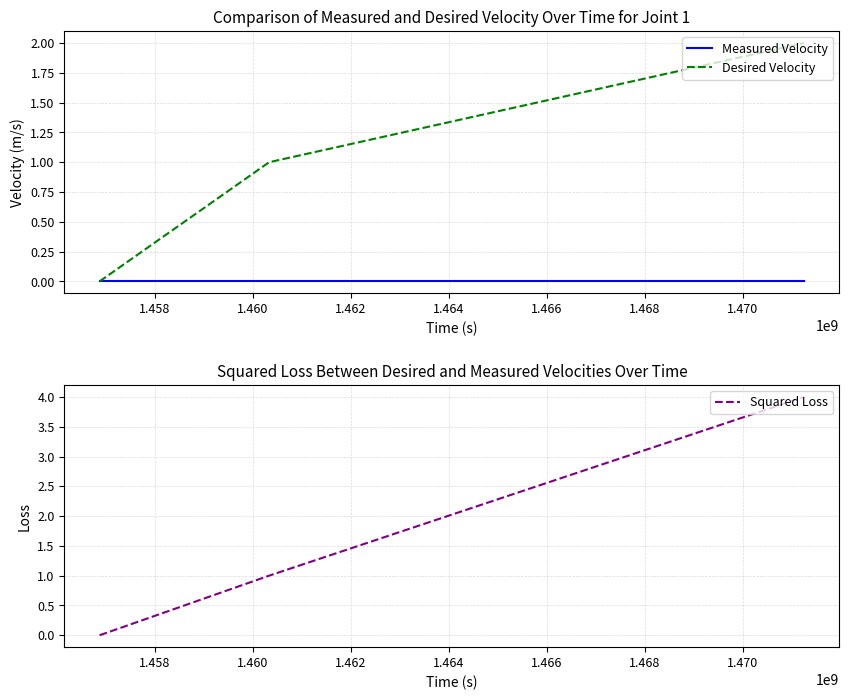

How many categories are shown in the chart?

3